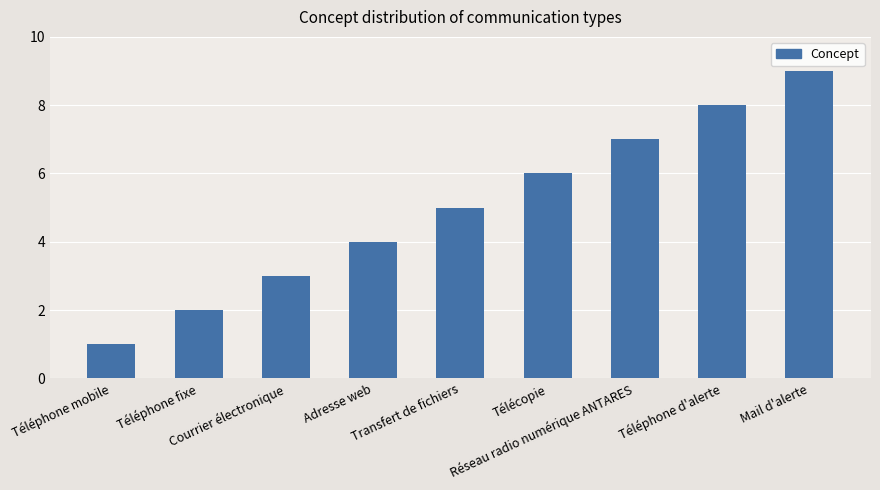

What is the maximum value shown in the chart?

9